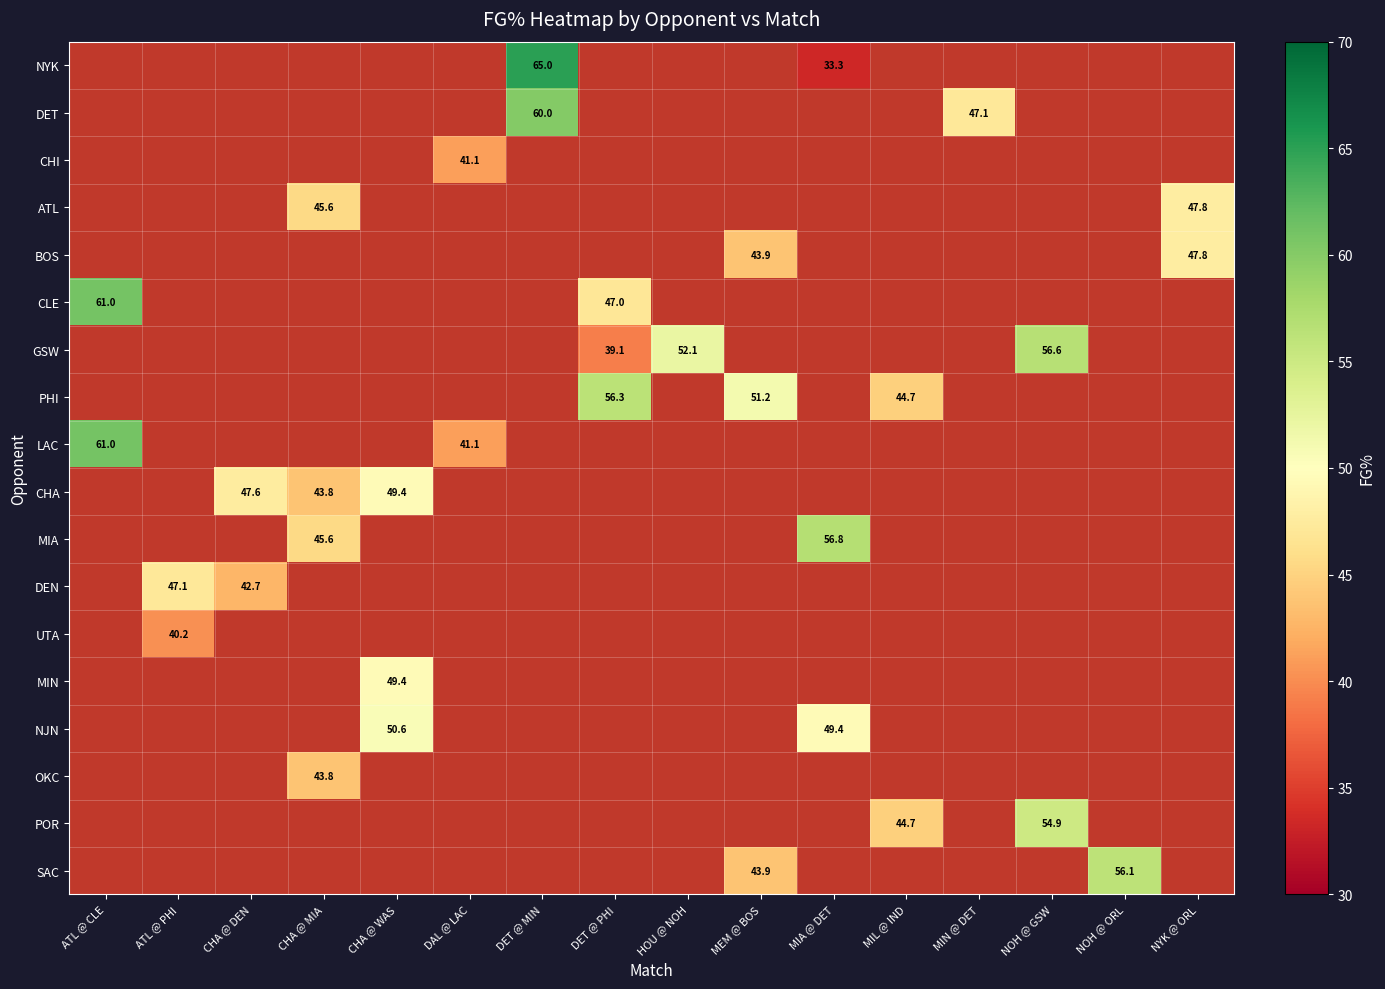

Which label corresponds to the largest value in the chart?

DET @ MIN